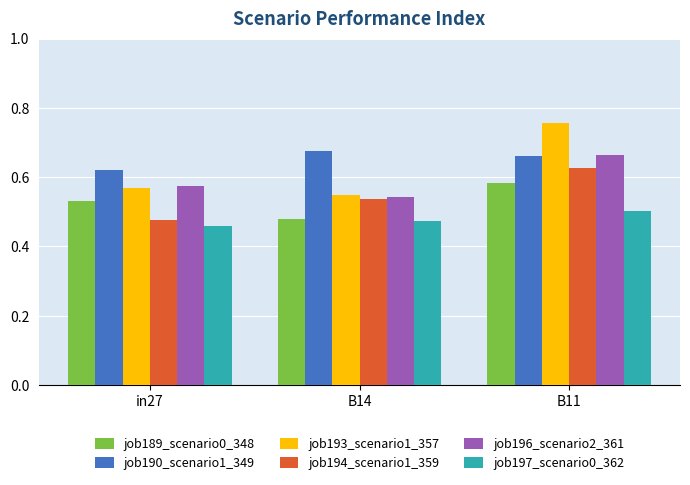

What is the spread (max minus min) of values at B11?

0.3